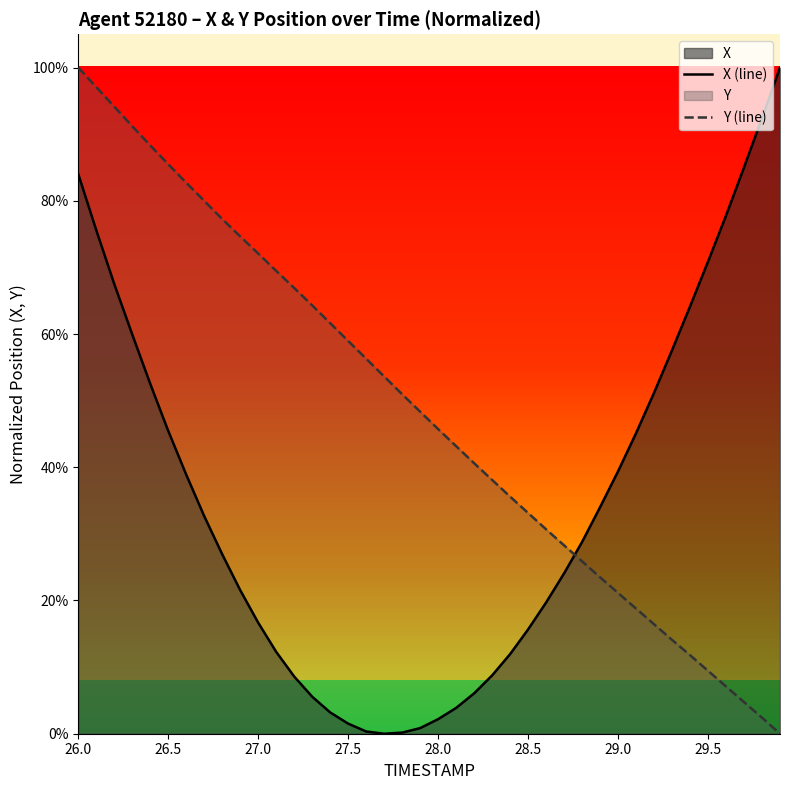

Does the chart have visible grid lines?

No